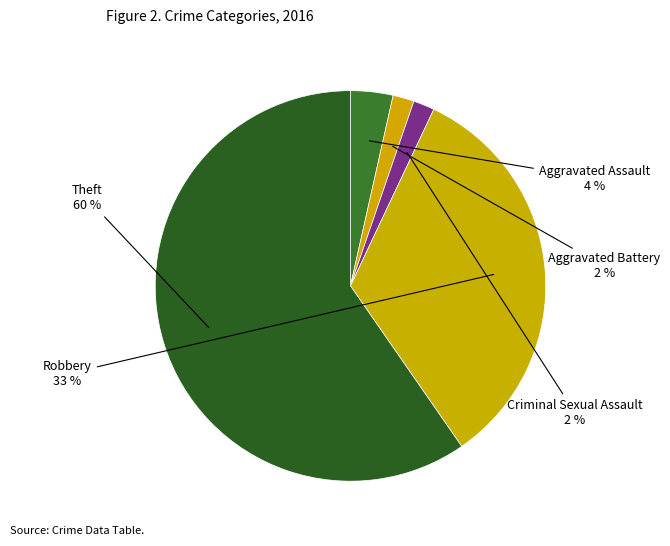

Count the number of slices in the pie.

5